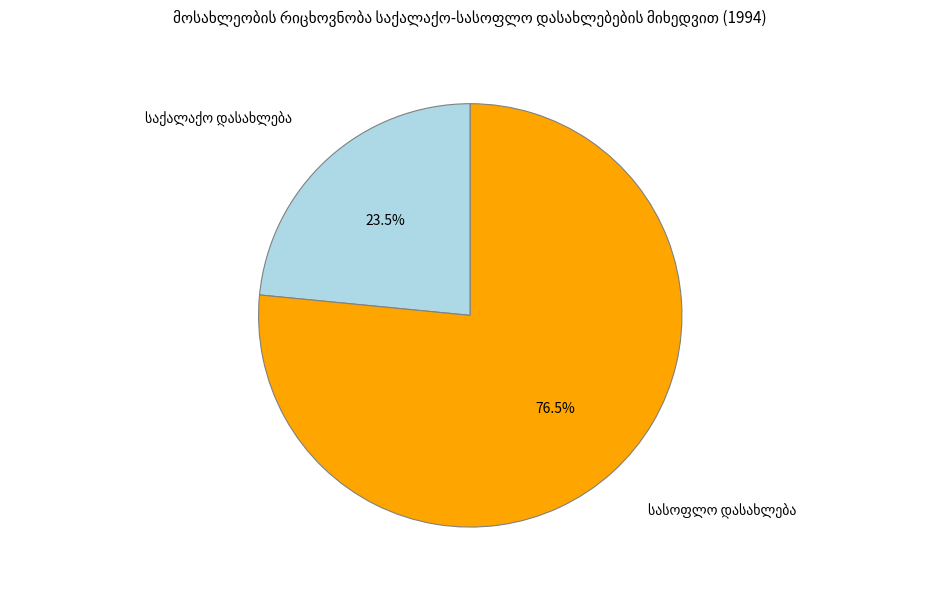

Does any single category account for the majority?

Yes